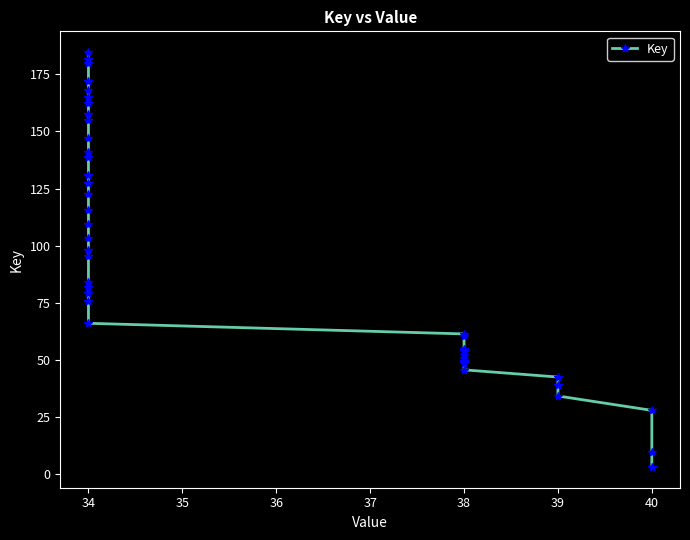

True or false: there are more than 0 points higher than both neighbors.

False